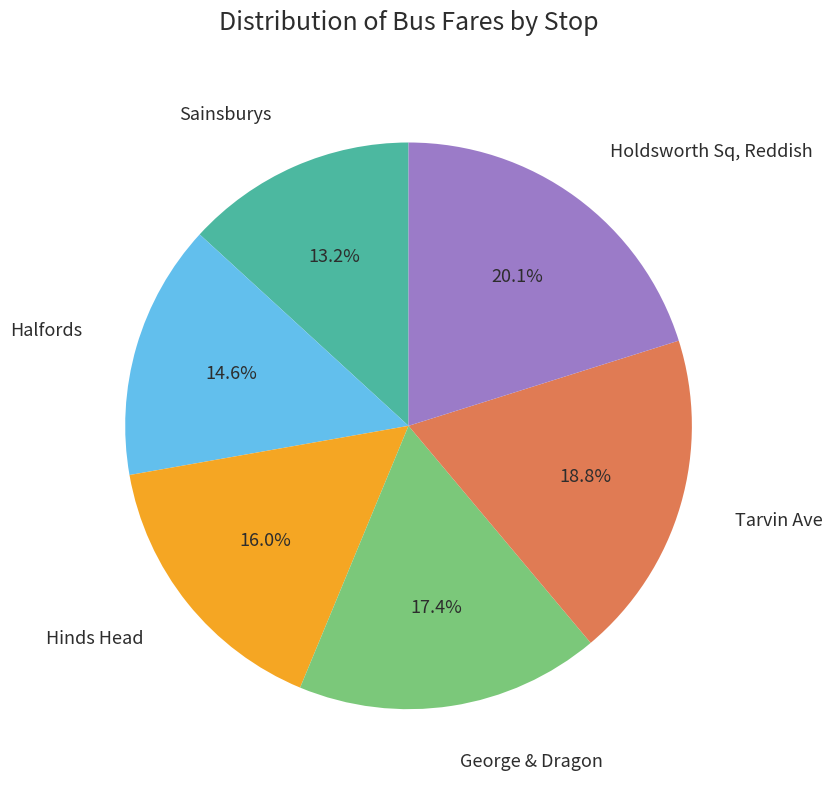

What is the largest slice in the pie chart?

Holdsworth Sq, Reddish